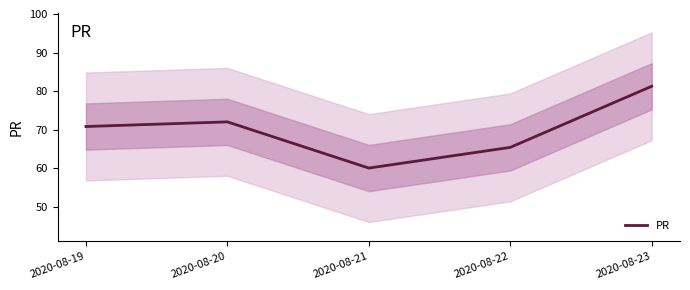

List the labels in order of value, largest first.

2020-08-23, 2020-08-20, 2020-08-19, 2020-08-22, 2020-08-21